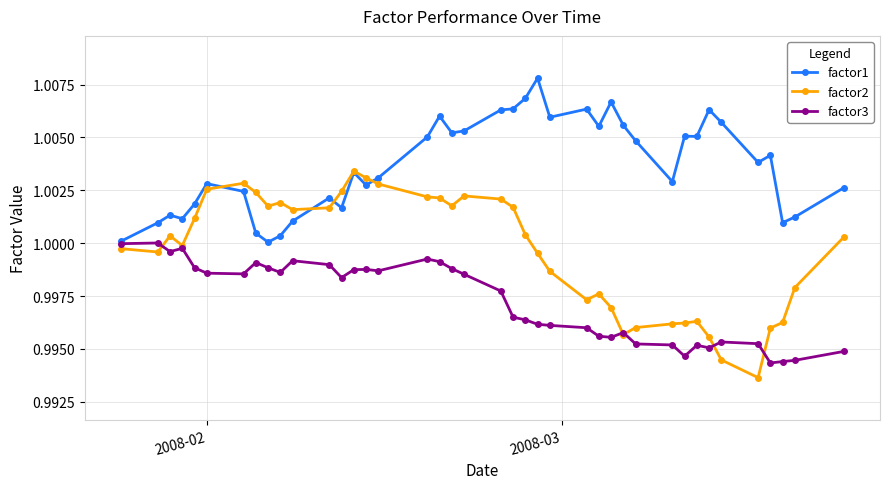

Which series has the widest spread of values?

factor2